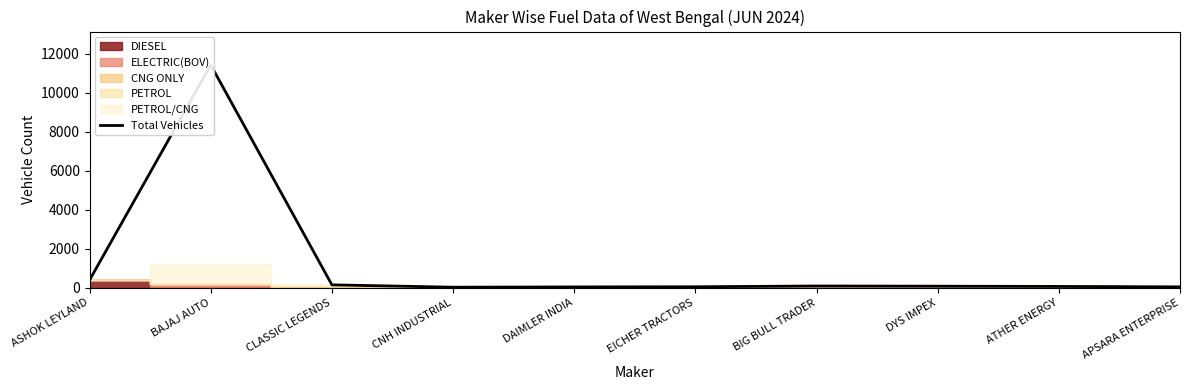

What is the value of the 9th point from the left?

64